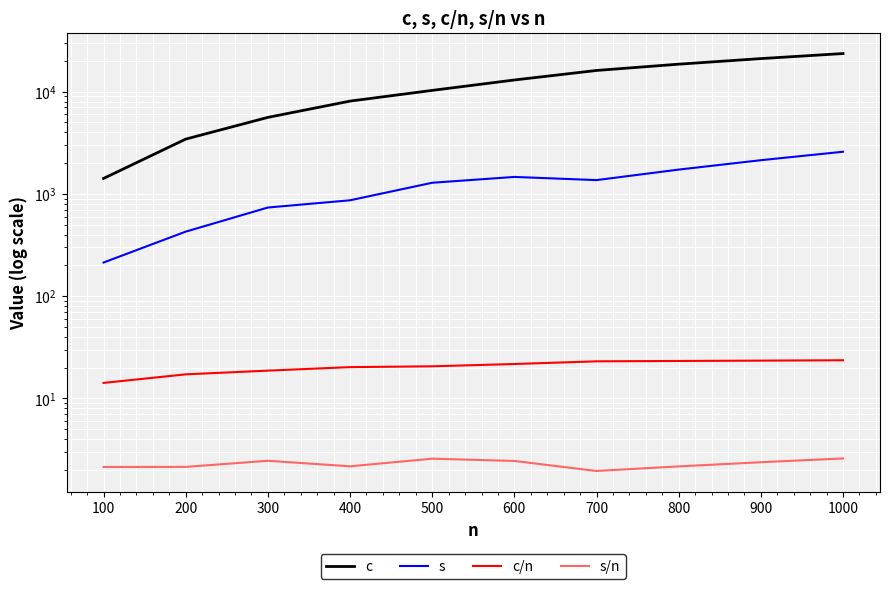

At which label does s/n first exceed 2?

100